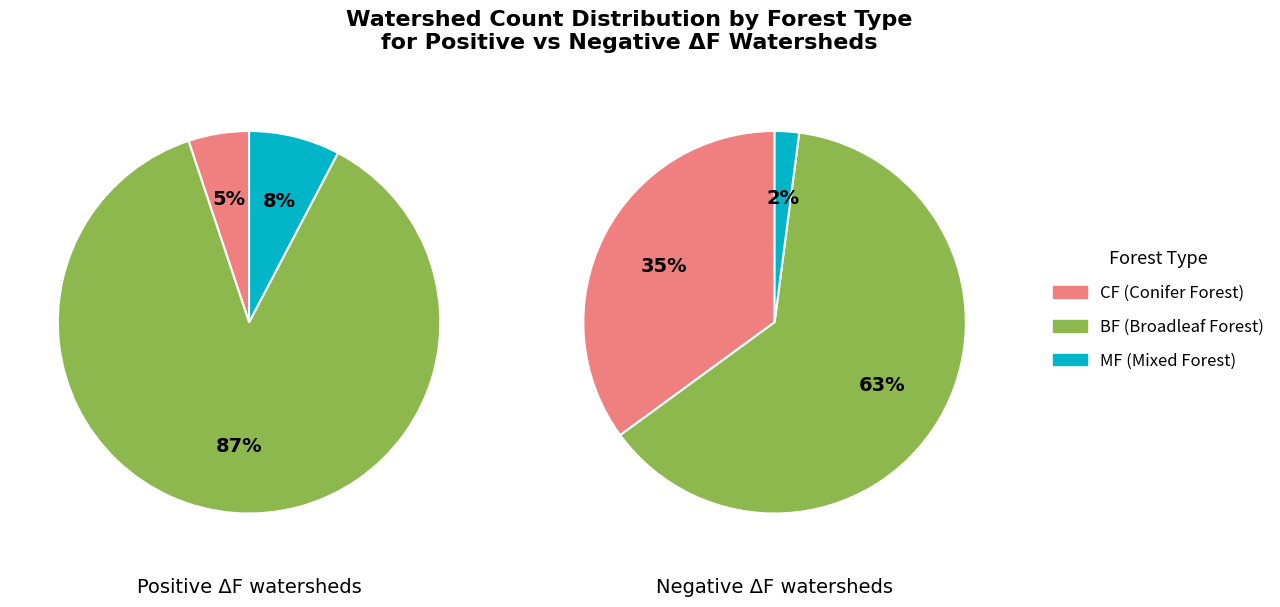

At CF, list the series in order from largest to smallest.

Negative DeltaF, Positive DeltaF